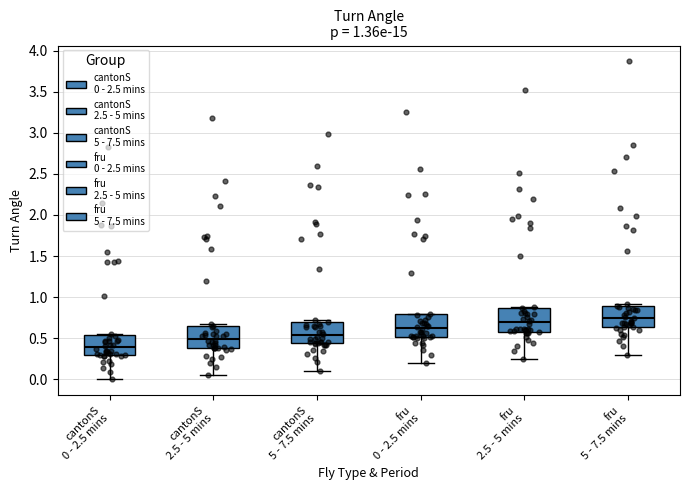

Which box has the lowest median line?

cantonS 0 - 2.5 mins